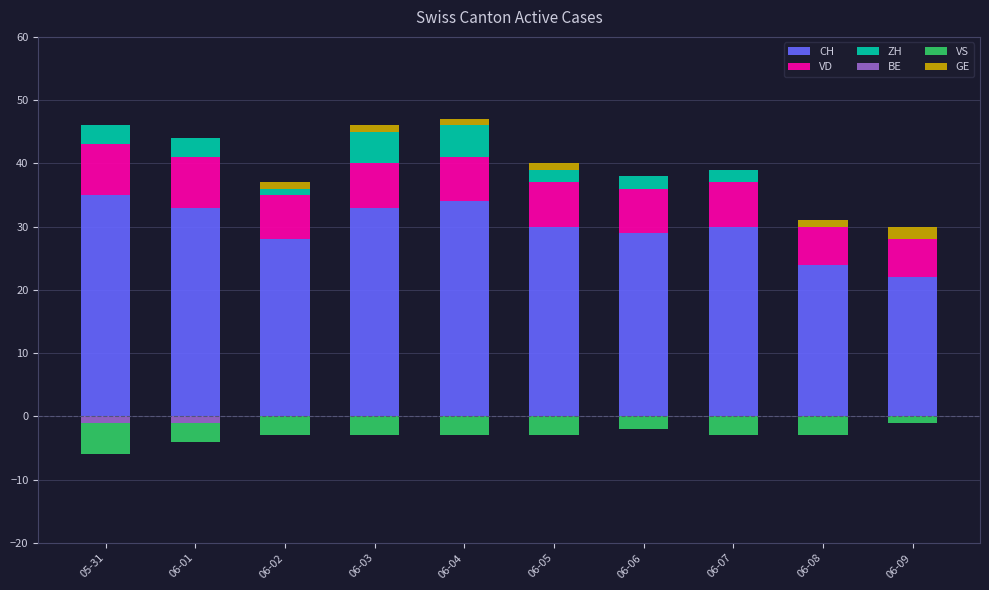

True or false: CH has a value of 21 at 06-05.

False